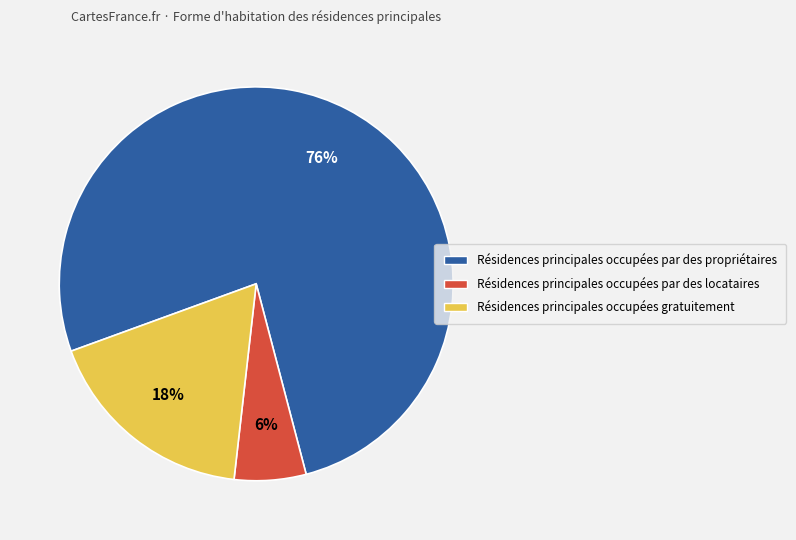

To the nearest percent, what is the average slice percentage?

33%